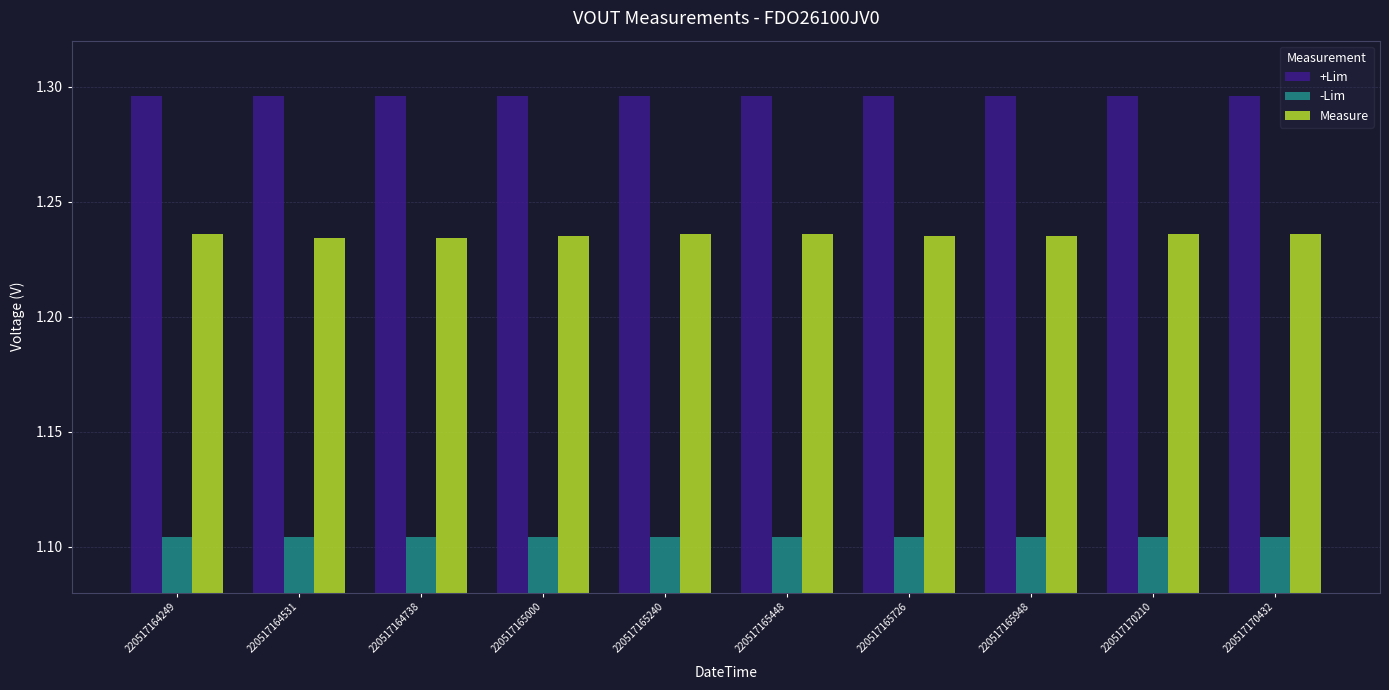

How many series are shown in this chart?

3